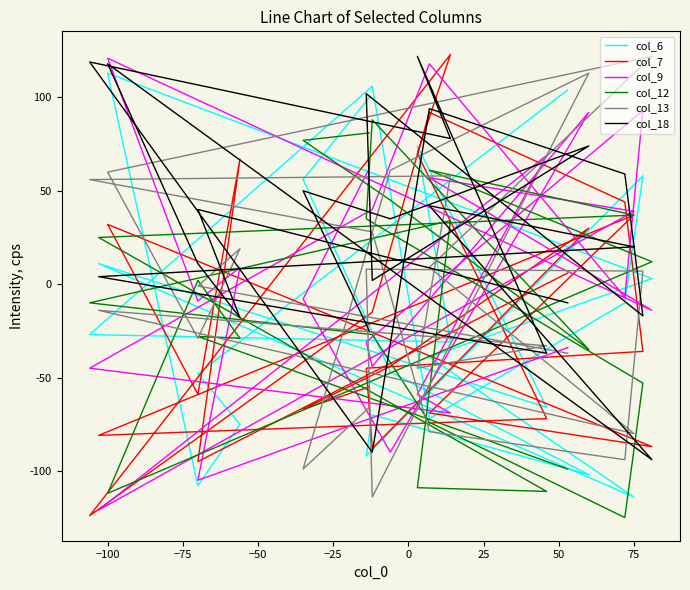

Is the value of col_18 at 20 greater than the value of col_6 at −25?

No